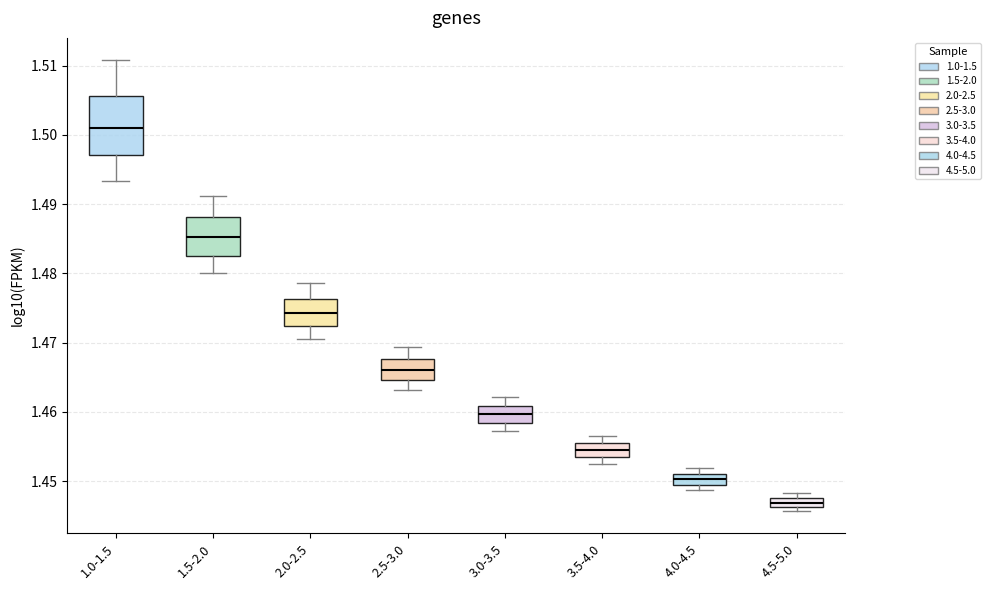

Comparing the boxes themselves (not the whiskers), which one is the tallest?

1.0-1.5